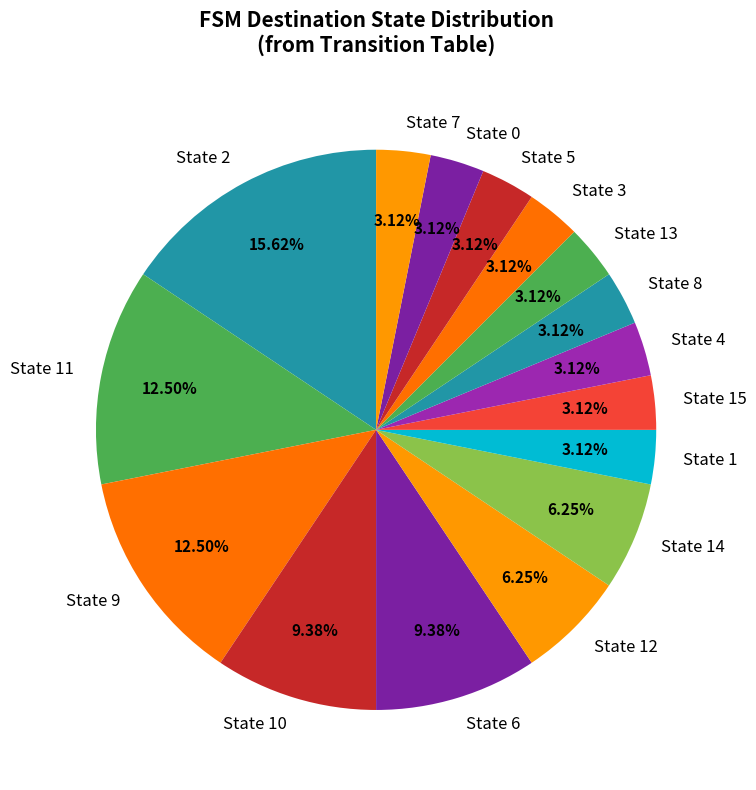

Count the number of slices in the pie.

16